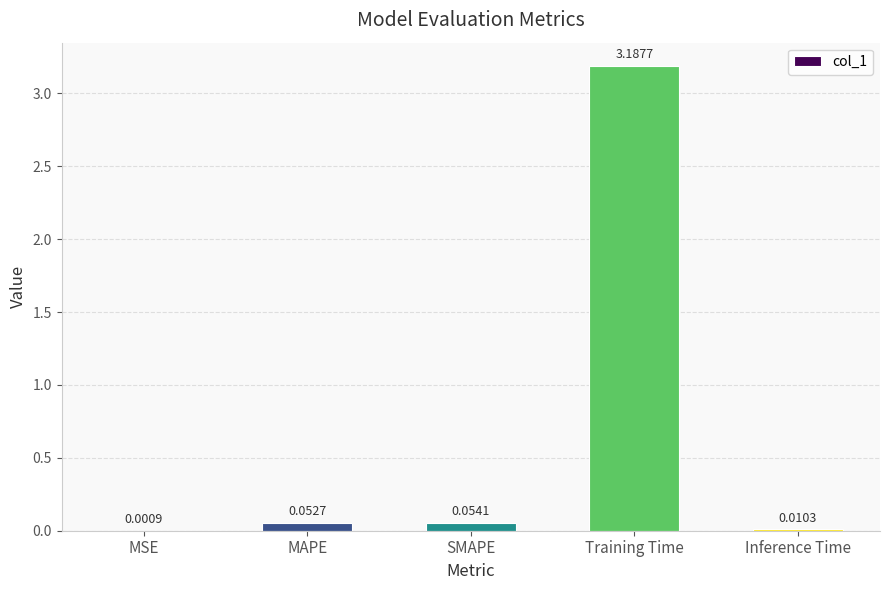

At which label is the value closest to 1?

SMAPE